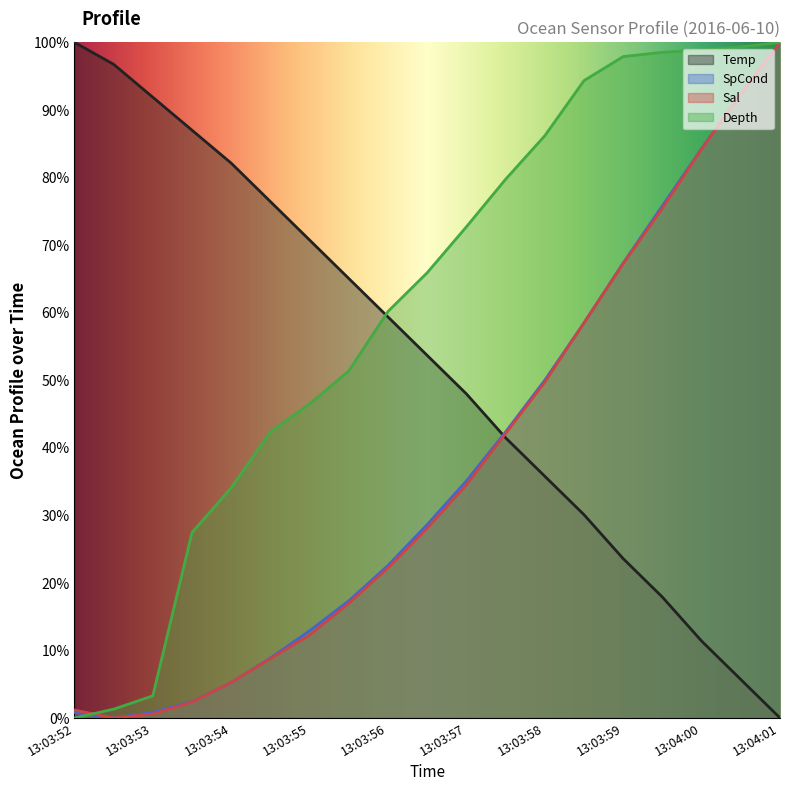

Which series has the widest spread of values?

Temp